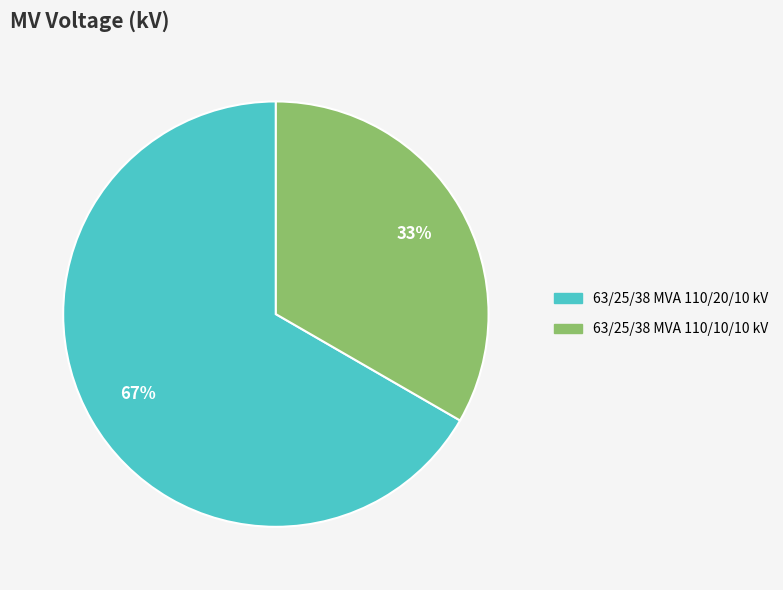

Rank the categories by value from highest to lowest.

63/25/38 MVA 110/20/10 kV, 63/25/38 MVA 110/10/10 kV